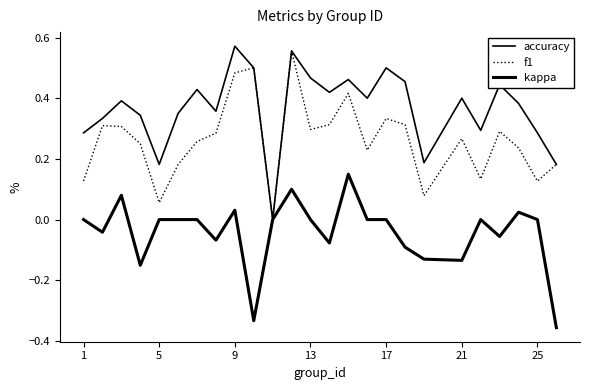

At how many categories does at least one series exceed 0?

24